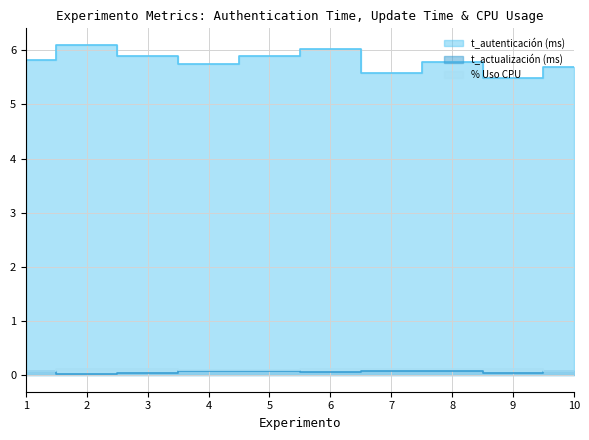

Reading left to right, transcribe all the data shown in this chart.

t_autenticación (ms): 5.8	6.1	5.9	5.7	5.9	6.0	5.6	5.8	5.5	5.7
t_actualización (ms): 0.1	0.0	0.0	0.1	0.1	0.1	0.1	0.1	0.0	0.1
% Uso CPU: 0.1	0.1	0.1	0.1	0.1	0.1	0.1	0.1	0.1	0.1